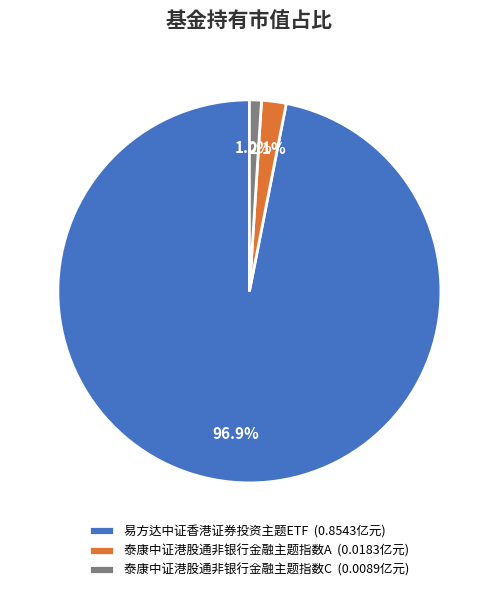

True or false: 泰康中证港股通非银行金融主题指数A accounts for 2% of the total.

True